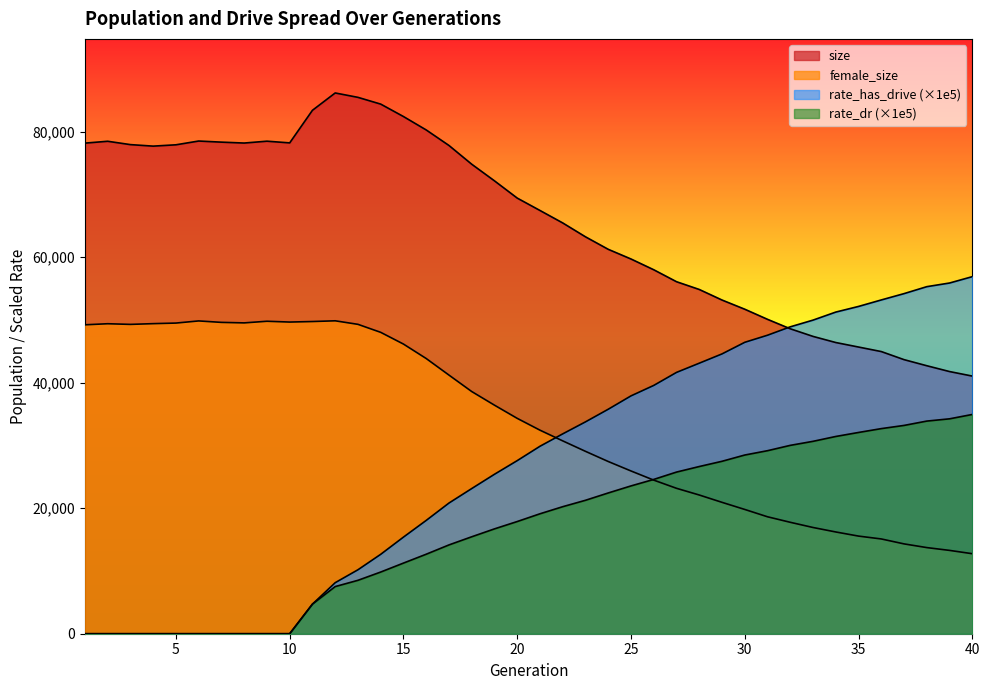

True or false: female_size has more than 0 interior local peaks.

True